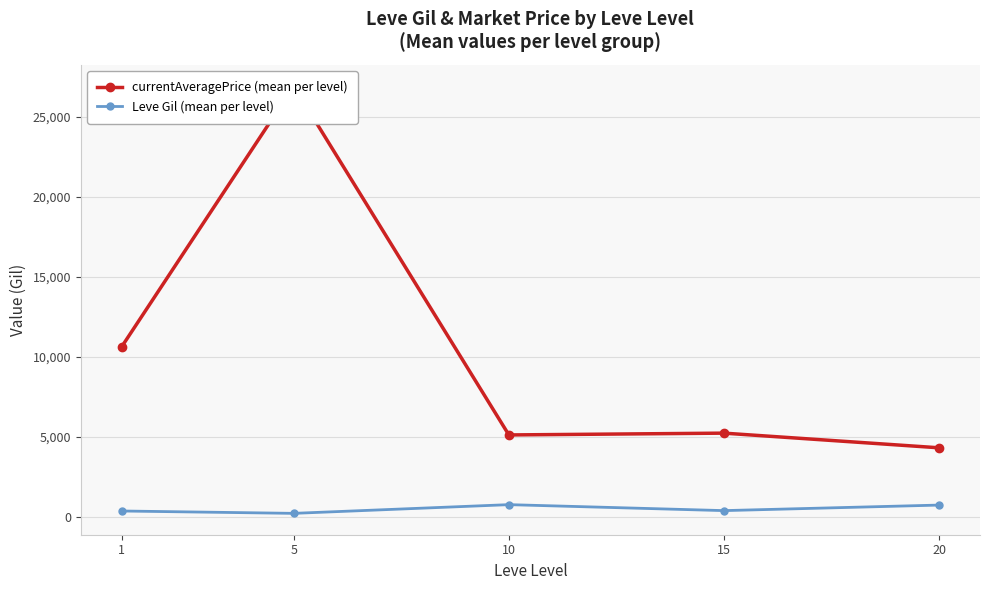

True or false: currentAveragePrice (mean per level) and Leve Gil (mean per level) cross at least once.

False